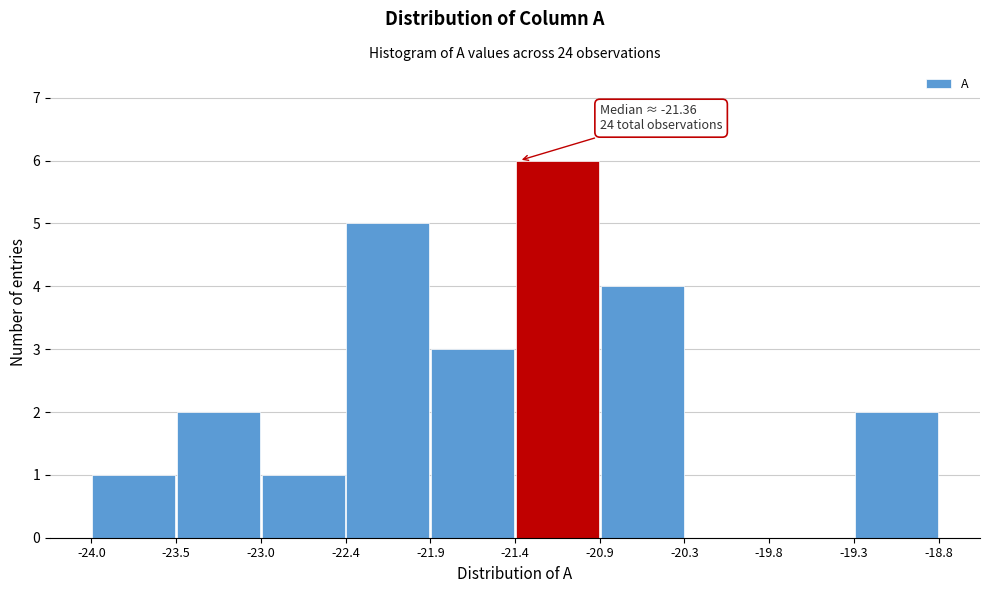

Which range on the x-axis has the tallest bar?

-21.4 to -20.9